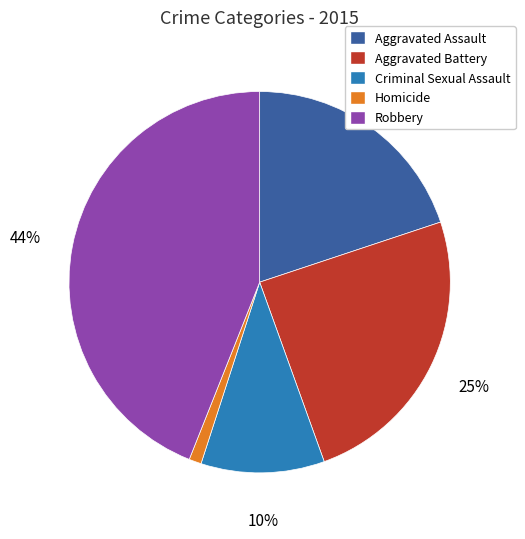

Which has a higher value, Aggravated Battery or Criminal Sexual Assault?

Aggravated Battery